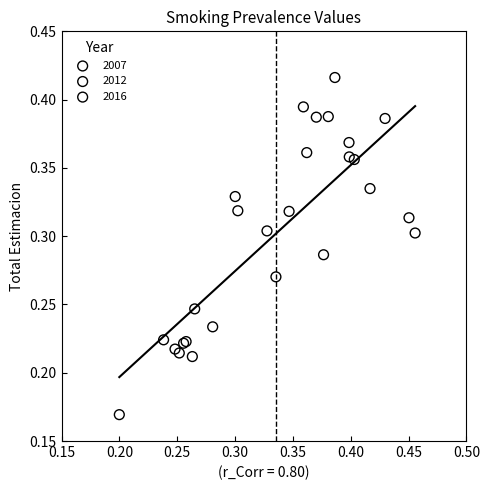

Which series contains the lowest Y value?

2016